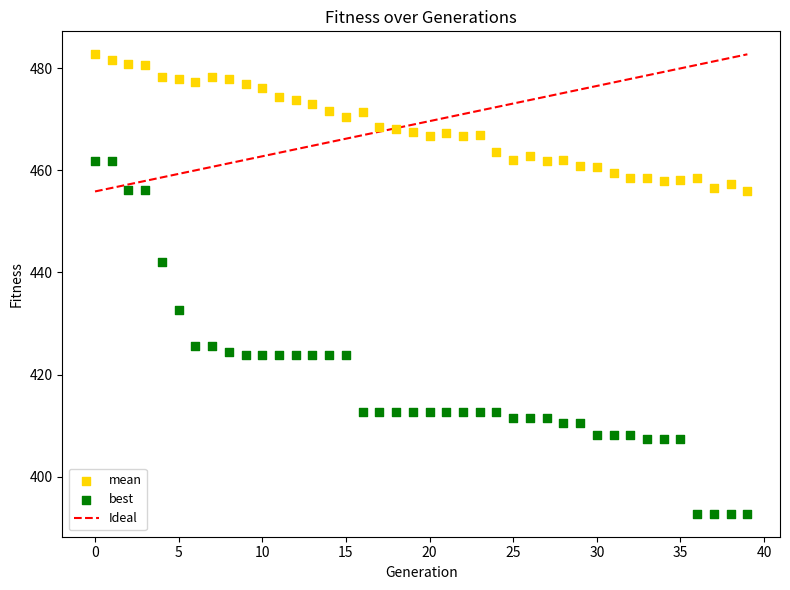

Across all data points, what is the range of Y values (max minus min)?

89.9